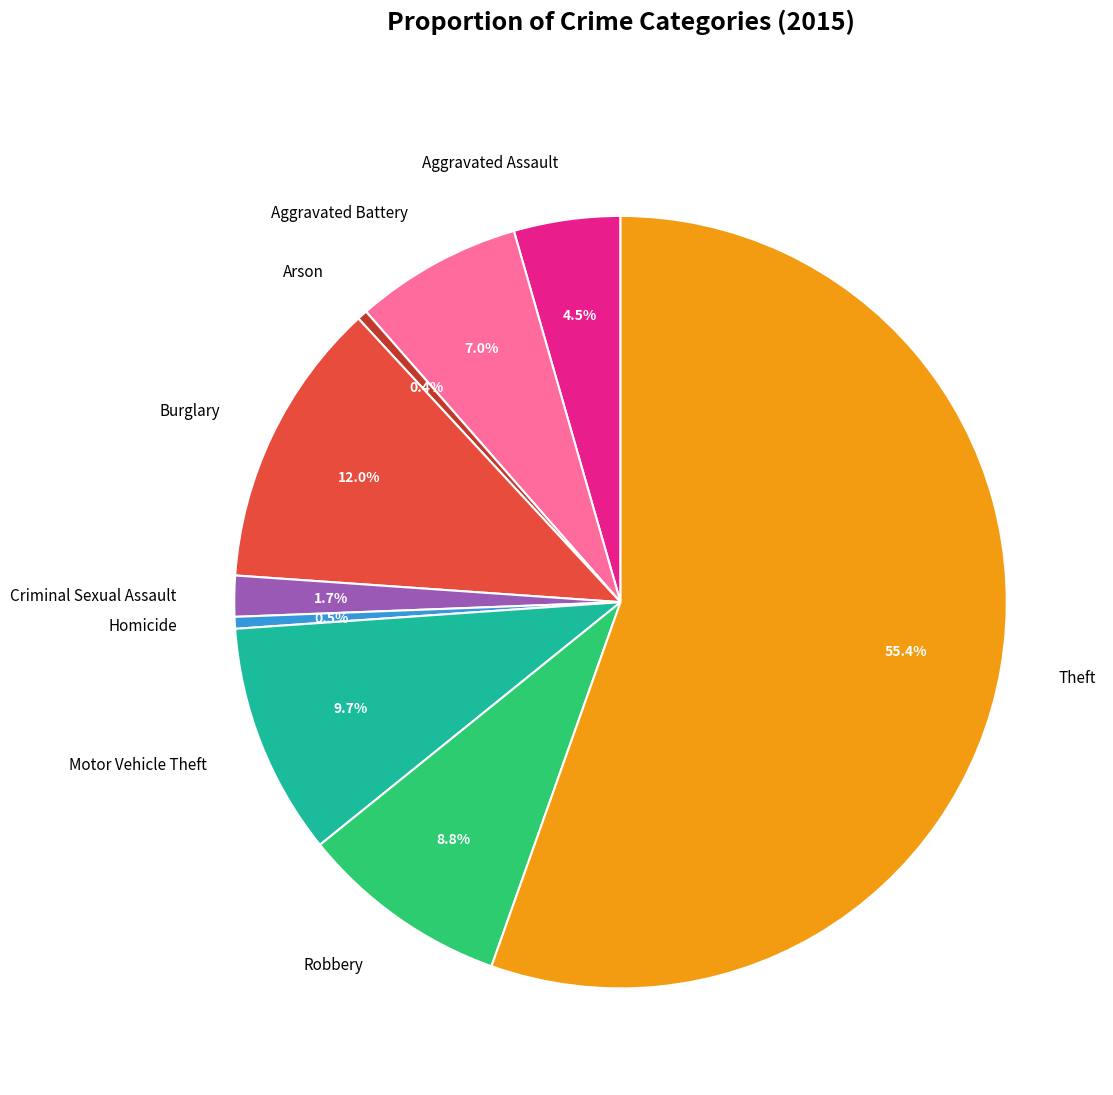

To the nearest percent, what is the average slice percentage?

11%